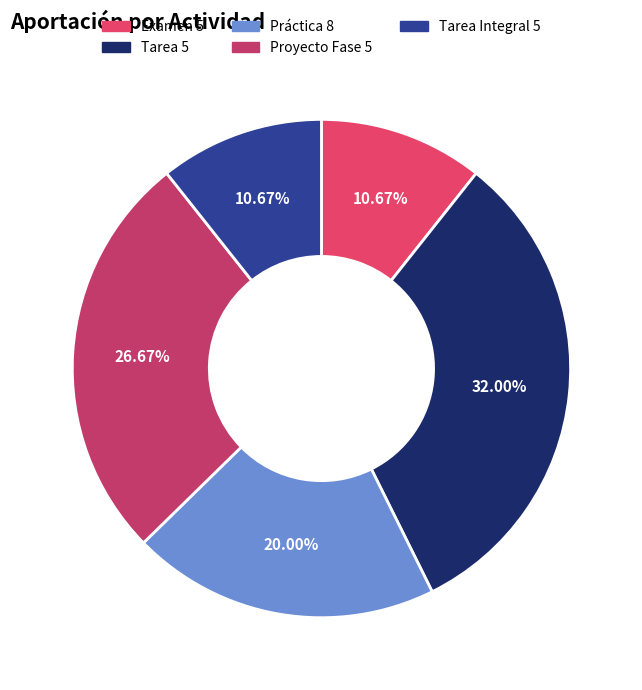

The Tarea Integral 5 slice represents 11% of the pie. True or false?

True